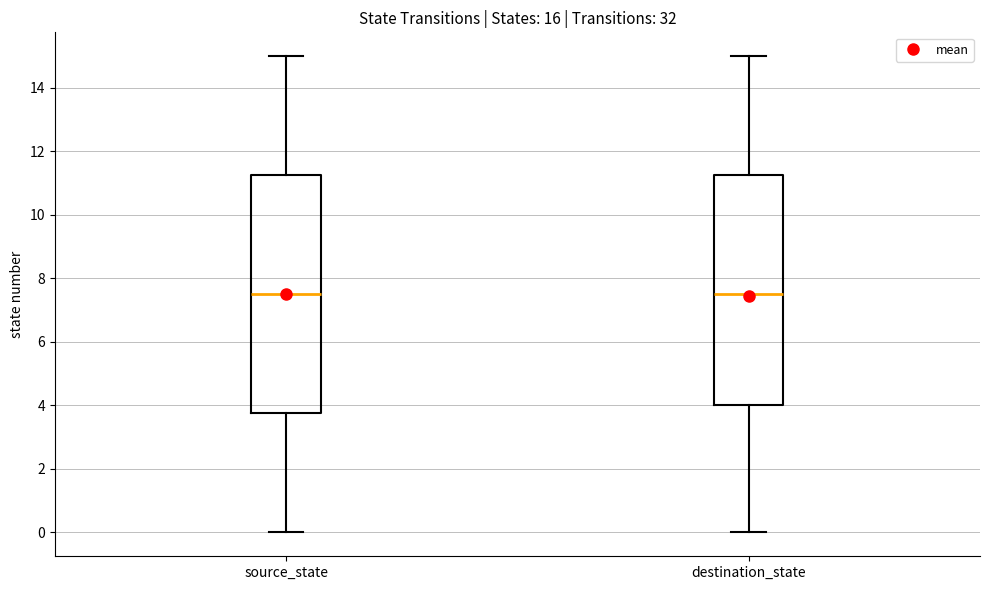

Reading left to right, transcribe this box plot: for each box, give where its median line is, the range the box spans, and where its two whiskers end, as read against the y-axis. The values are not printed on the chart, so give them approximately, as read against the axis.

source_state: median 7.6, box 3.8 to 11.2, whiskers 0.0 to 15.0
destination_state: median 7.6, box 4.0 to 11.2, whiskers 0.0 to 15.0